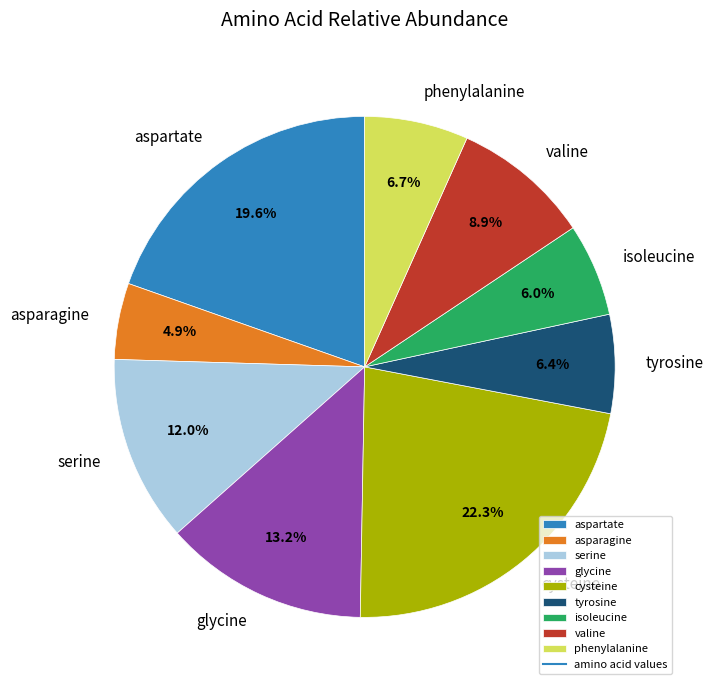

How many segments does this pie chart have?

9